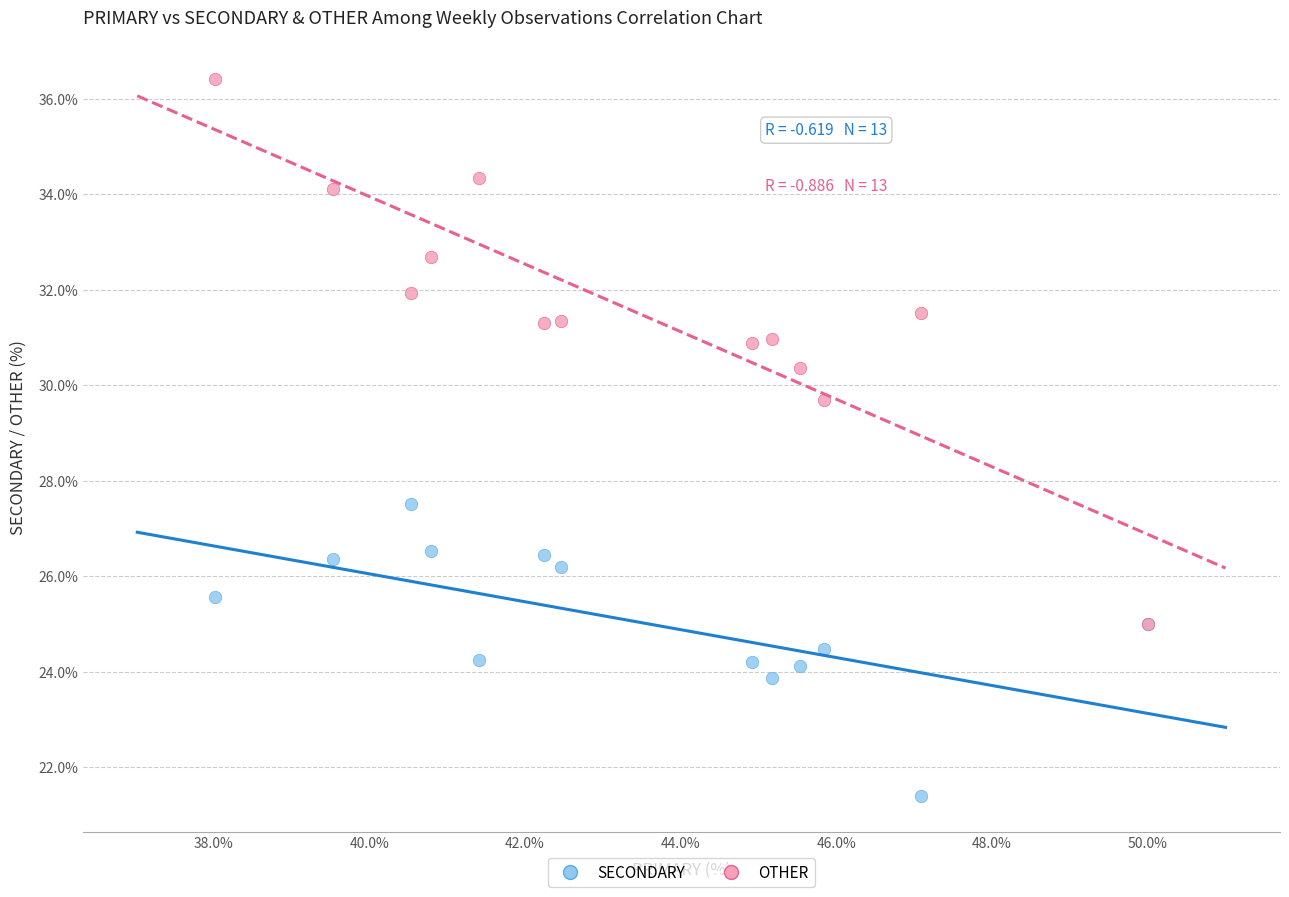

Across all series, what Y value is closest to 28?

27.5